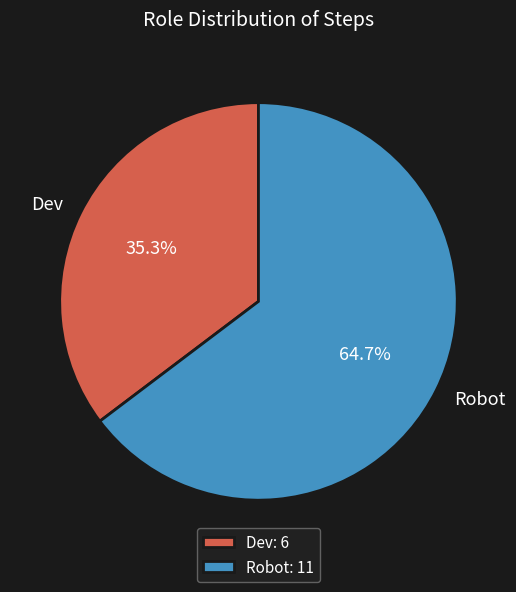

Is it true that Robot is 75% of the pie?

False